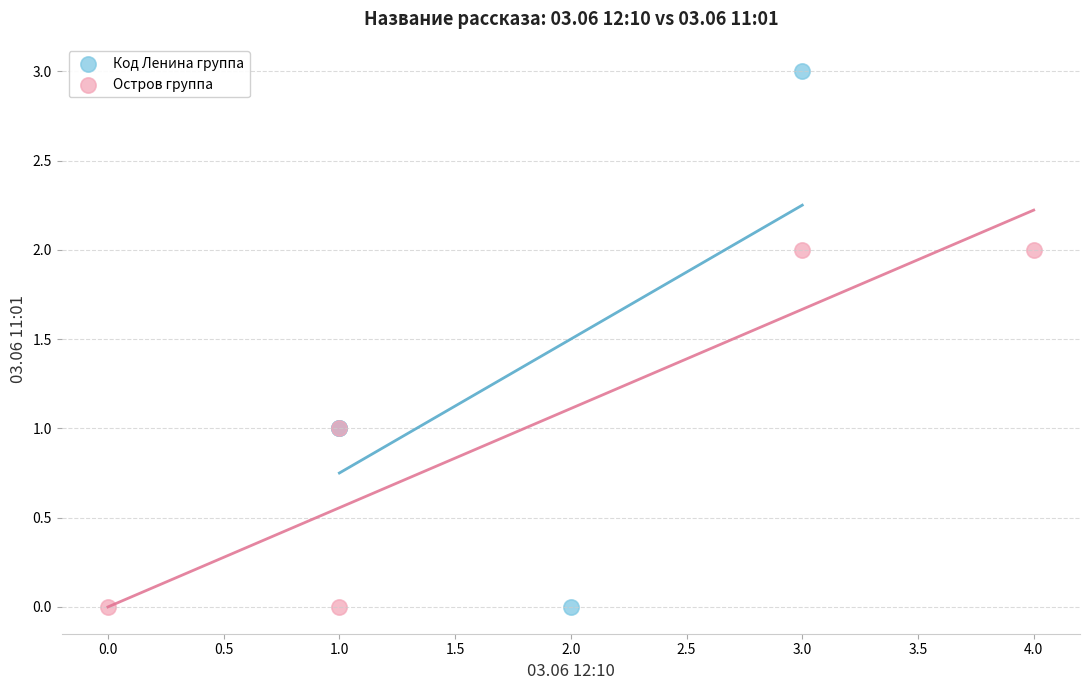

Which series has the widest spread of Y values?

Код Ленина группа